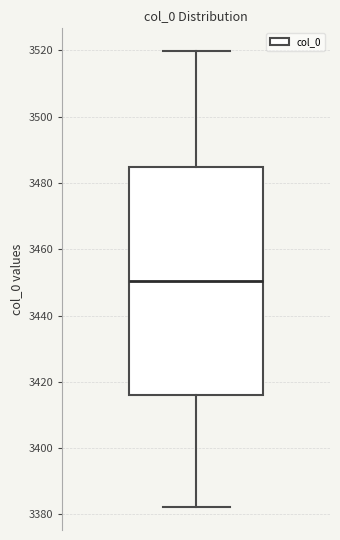

Transcribe this box plot: give where the median line is, the range the box spans, and where the two whiskers end, as read against the y-axis. The values are not printed on the chart, so give them approximately, as read against the axis.

median 3450, box 3416 to 3484, whiskers 3382 to 3520